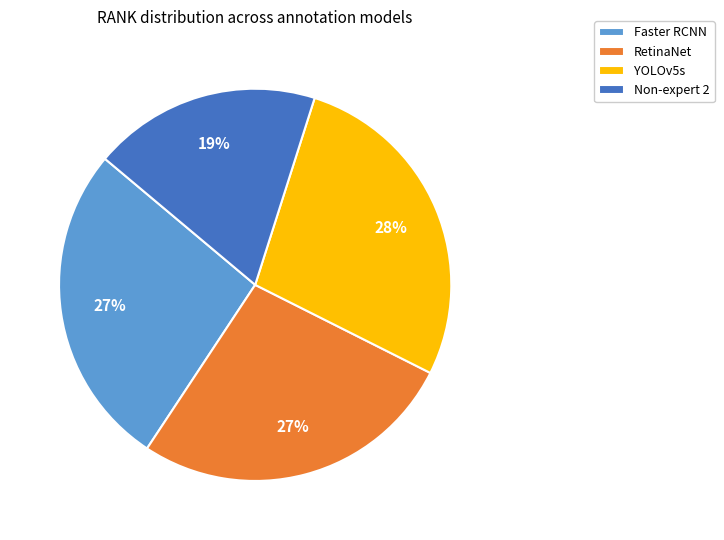

Which category has the smallest portion of the pie?

Non-expert 2